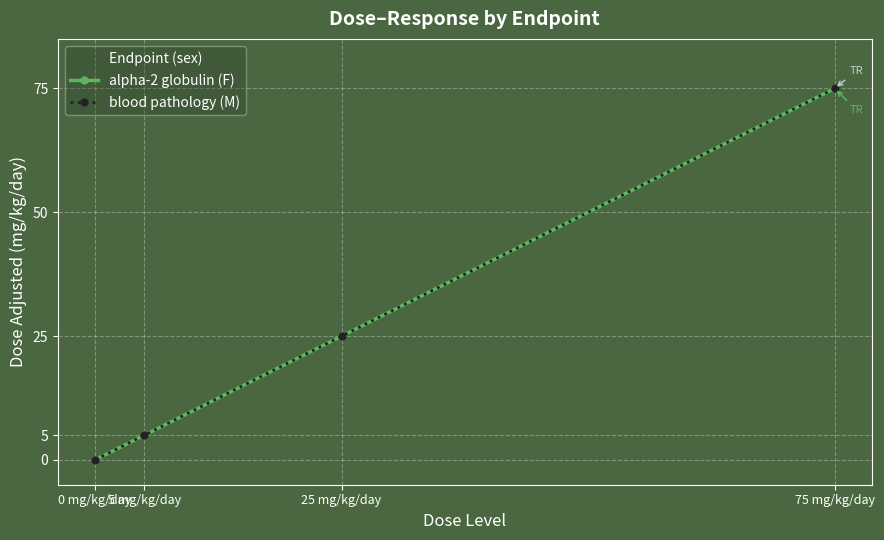

Reading left to right, list all the values displayed in this chart.

alpha-2 globulin (F): 0	5	25	75
blood pathology (M): 0	5	25	75